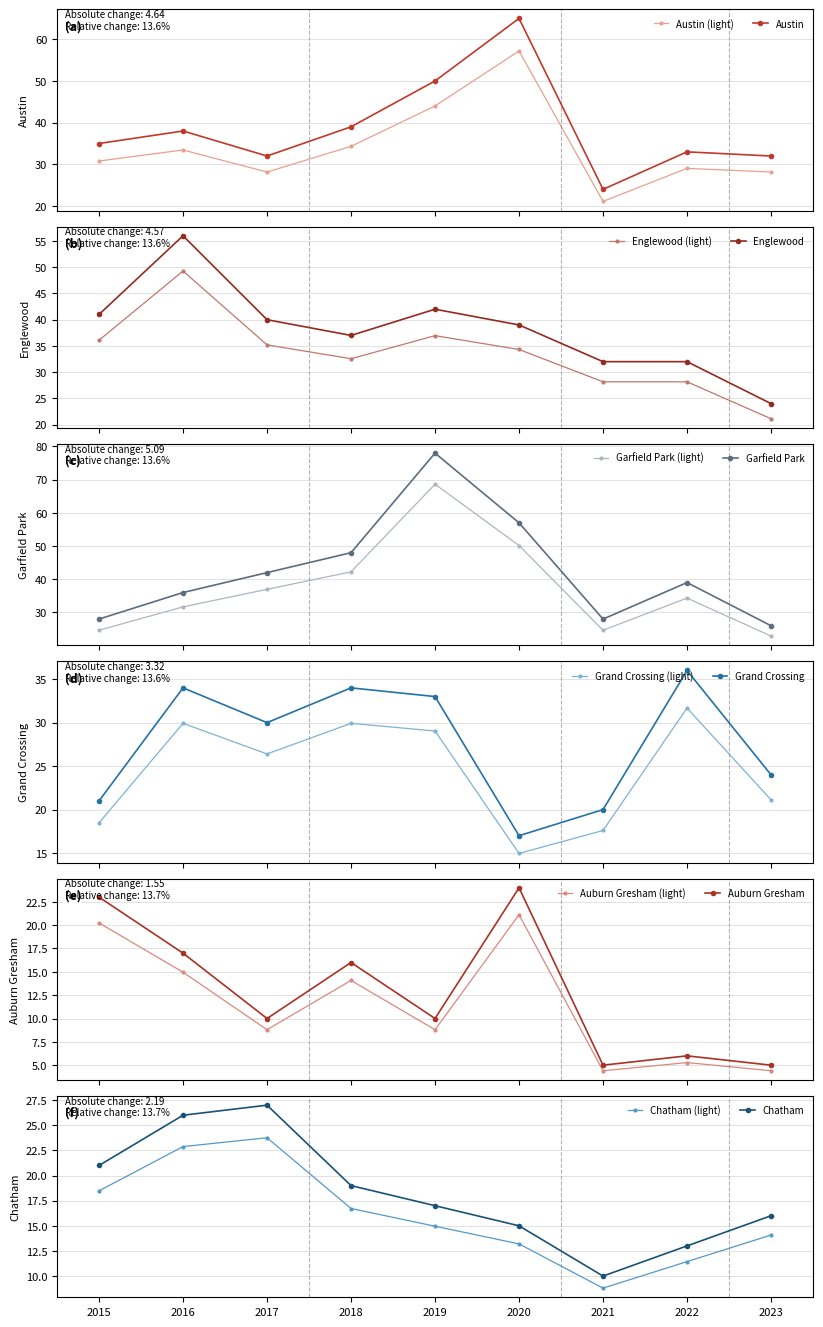

List the series in order of their peak value, highest first.

Garfield Park, Austin, Englewood, Grand Crossing, Chatham, Auburn Gresham